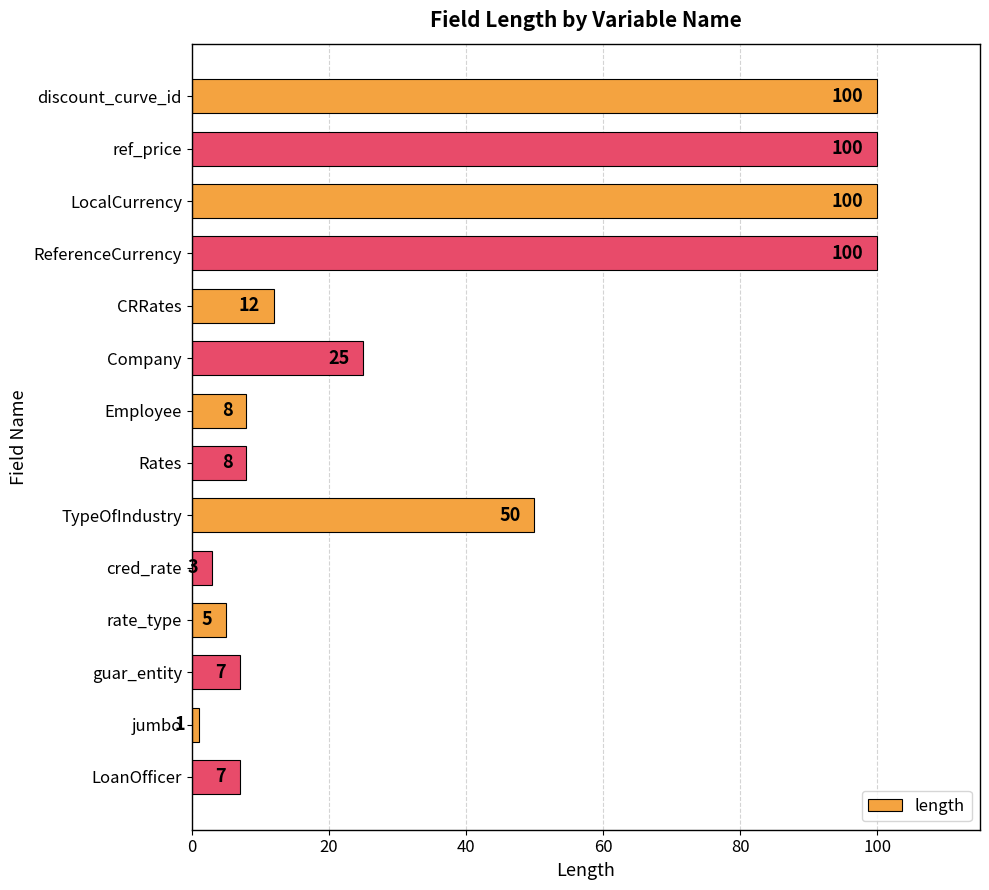

What is the change in value from ReferenceCurrency to TypeOfIndustry?

-50